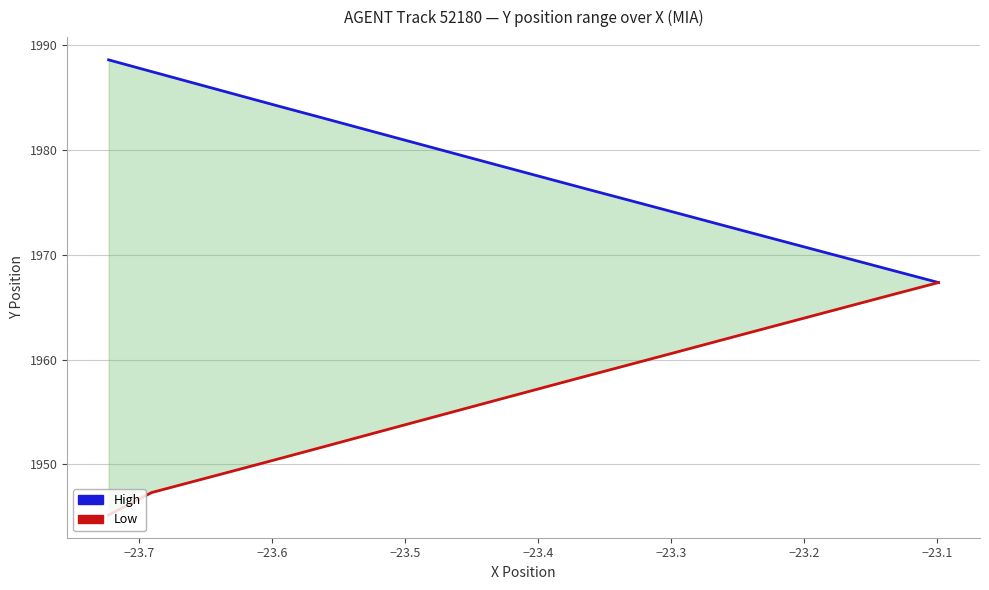

Does the chart display data point markers on the line(s)?

No